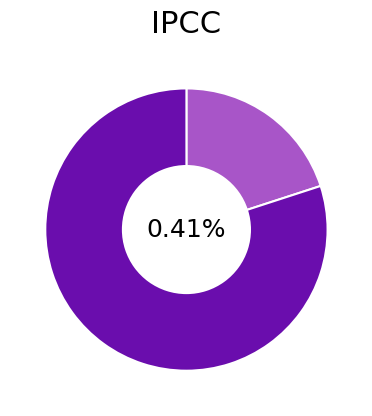

To the nearest percent, what percentage of the pie is 1?

20%